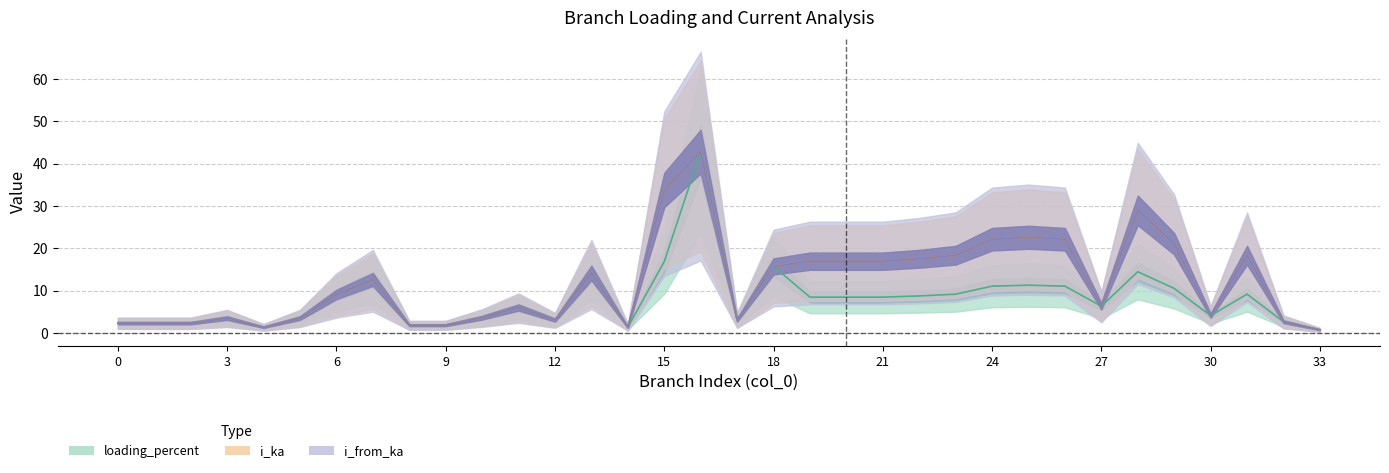

Reading left to right, what are all the values shown in this chart?

i_from_ka: 0=2.4	1=2.4	2=2.4	3=3.5	4=1.4	5=3.5	6=9.1	7=12.7	8=1.9	9=1.9	10=3.6	11=6.0	12=3.1	13=14.2	14=1.4	15=33.8	16=42.9	17=3.1	18=15.7	19=17.0	20=17.0	21=17.0	22=17.6	23=18.4	24=22.2	25=22.6	26=22.2	27=6.4	28=29.0	29=21.1	30=4.1	31=18.4	32=2.7	33=0.8
i_ka: 0=2.4	1=2.4	2=2.4	3=3.5	4=1.4	5=3.5	6=9.1	7=12.7	8=1.9	9=1.9	10=3.6	11=6.0	12=3.1	13=14.2	14=1.4	15=33.8	16=42.9	17=3.1	18=15.7	19=17.0	20=17.0	21=17.0	22=17.6	23=18.4	24=22.2	25=22.6	26=22.2	27=6.4	28=29.0	29=21.1	30=4.1	31=18.4	32=2.7	33=0.8
loading_percent: 0=2.4	1=2.4	2=2.4	3=3.5	4=1.4	5=3.5	6=9.1	7=12.7	8=1.9	9=1.9	10=3.6	11=6.0	12=3.1	13=14.2	14=1.4	15=16.9	16=42.9	17=3.1	18=15.7	19=8.5	20=8.5	21=8.5	22=8.8	23=9.2	24=11.1	25=11.3	26=11.1	27=6.4	28=14.5	29=10.5	30=4.1	31=9.2	32=2.7	33=0.8